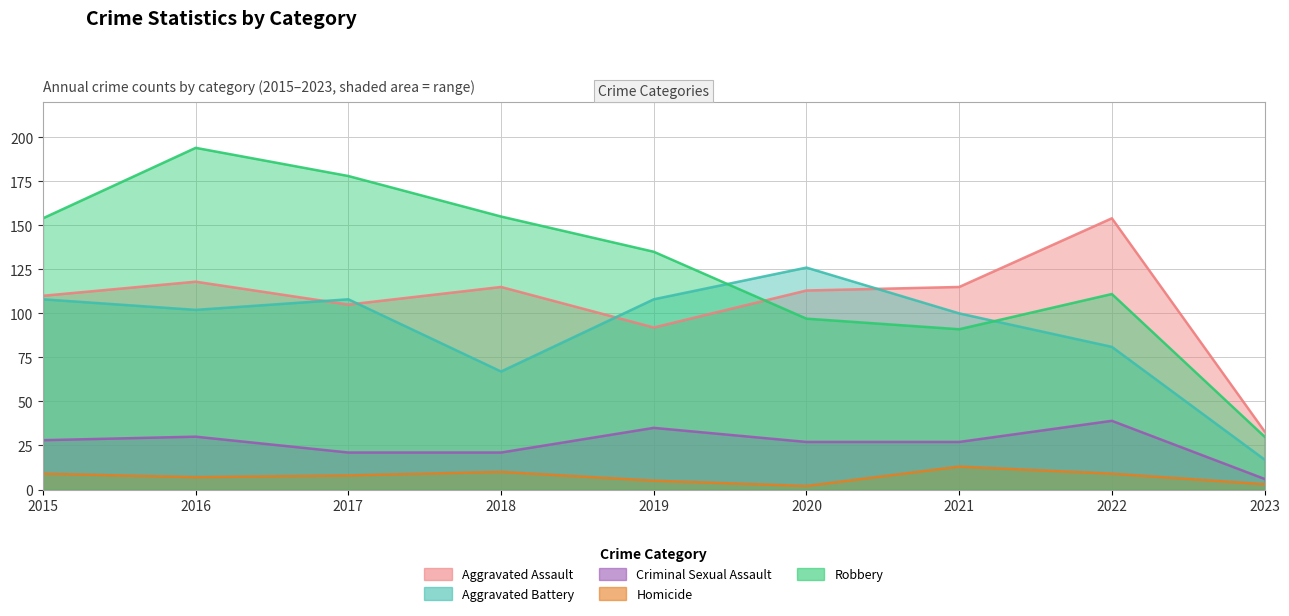

Which series has the largest range (max minus min)?

Robbery